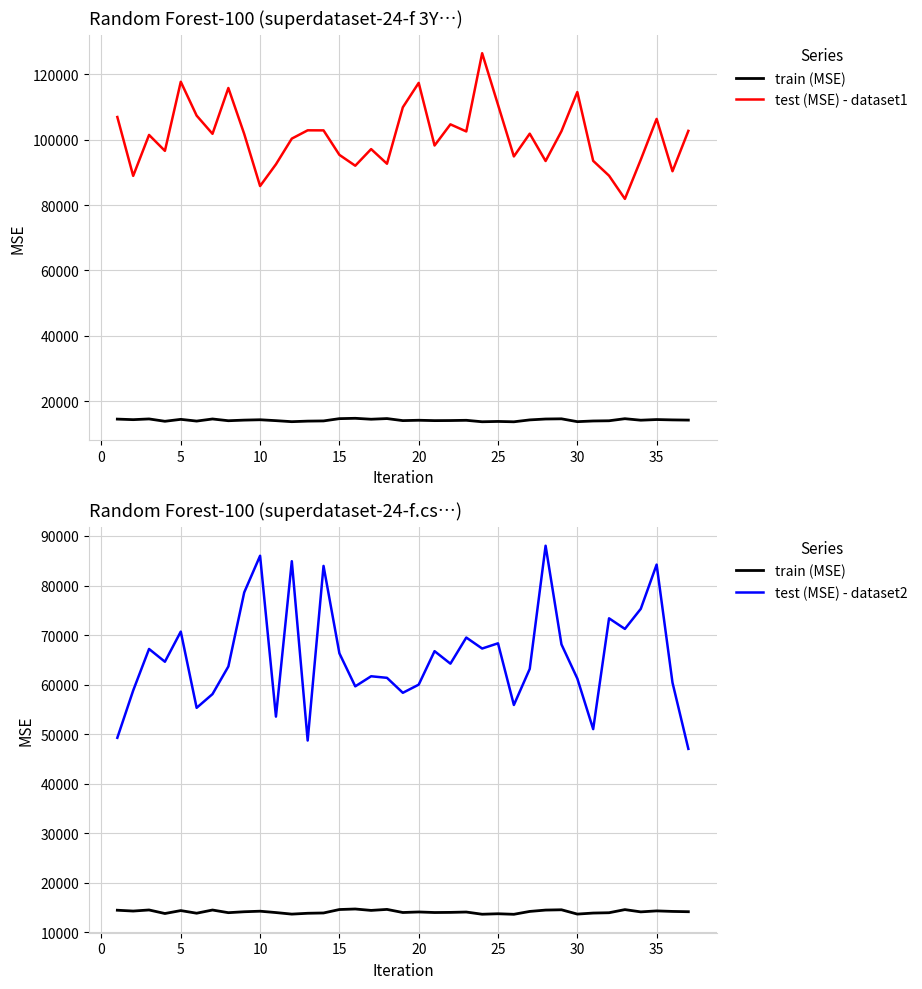

Is it true that train (MSE) equals 14337.8 at 35?

True